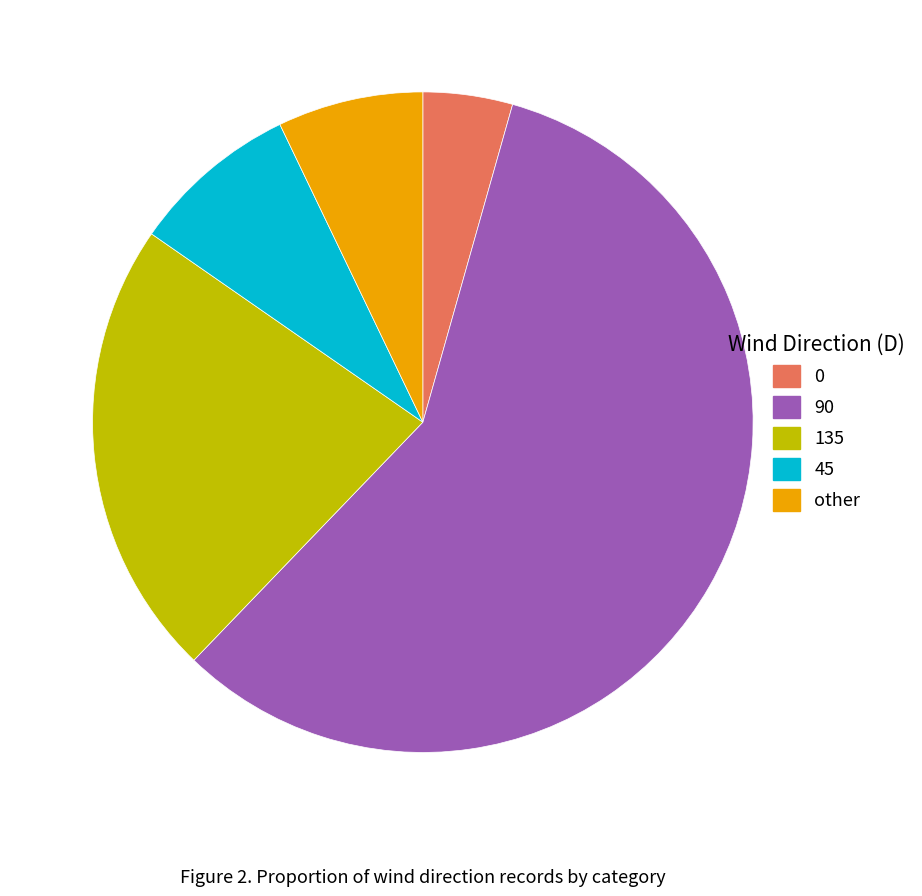

What is the ratio of the value at other to the value at 0?

1.6